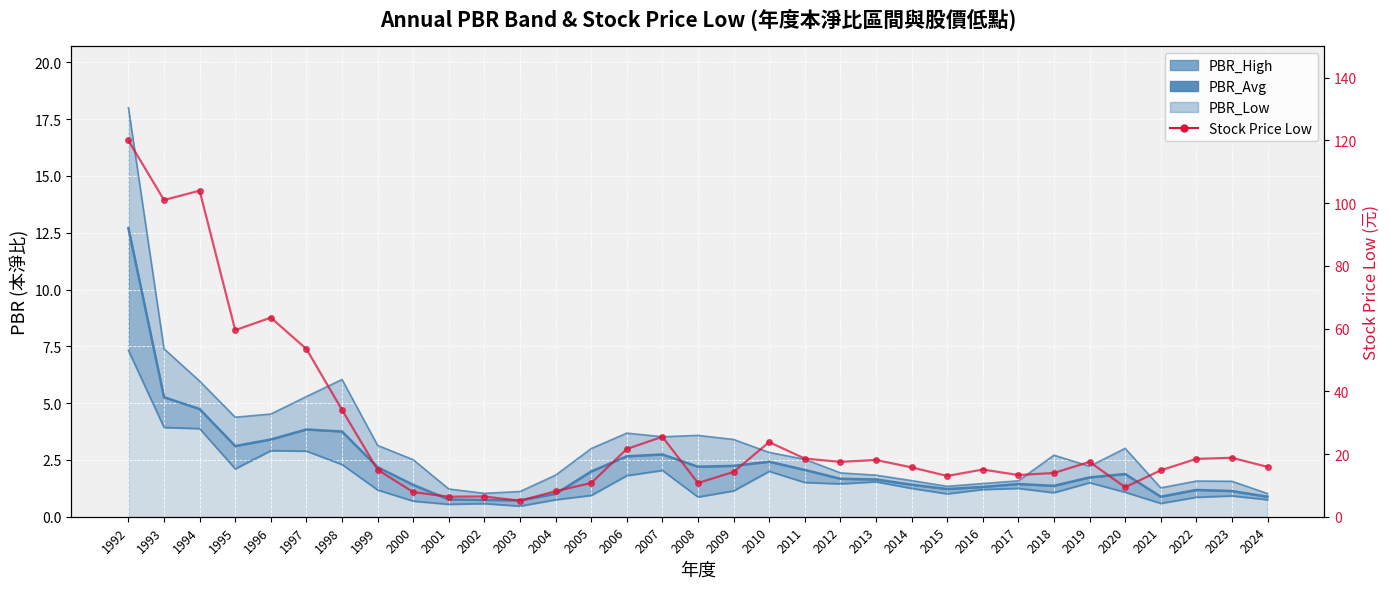

Which category has the lowest value across all series?

2003